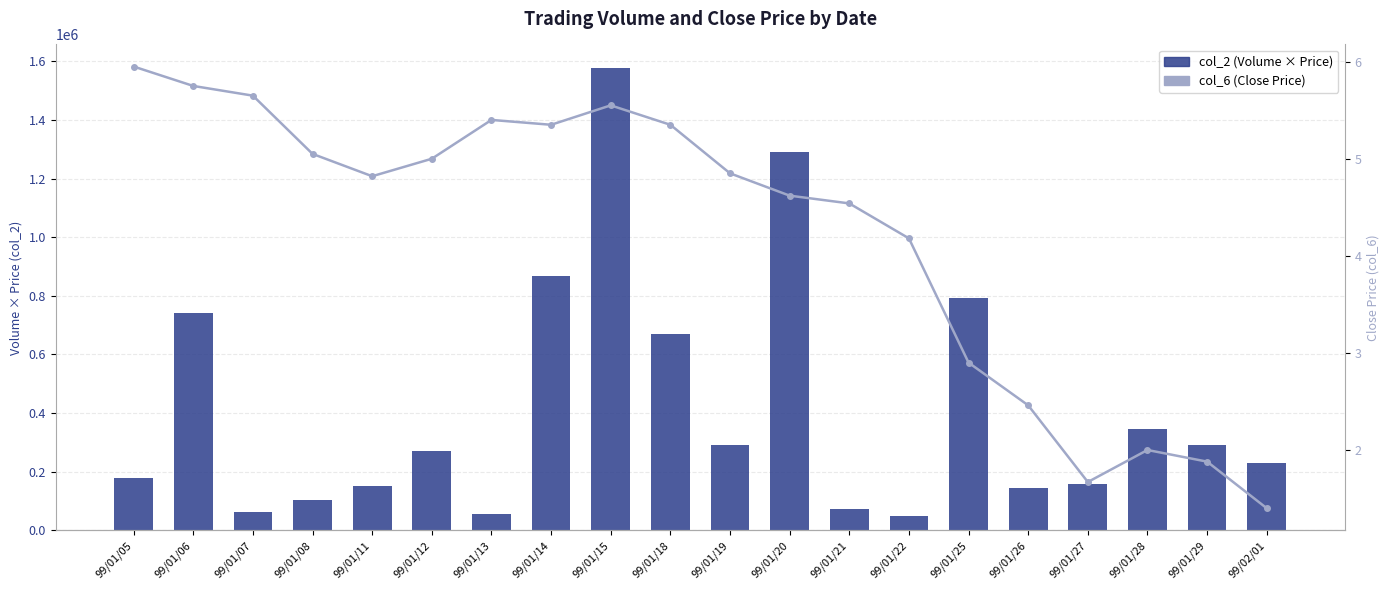

What are all the series names shown in the legend?

col_2 (Volume × Price), col_6 (Close Price)